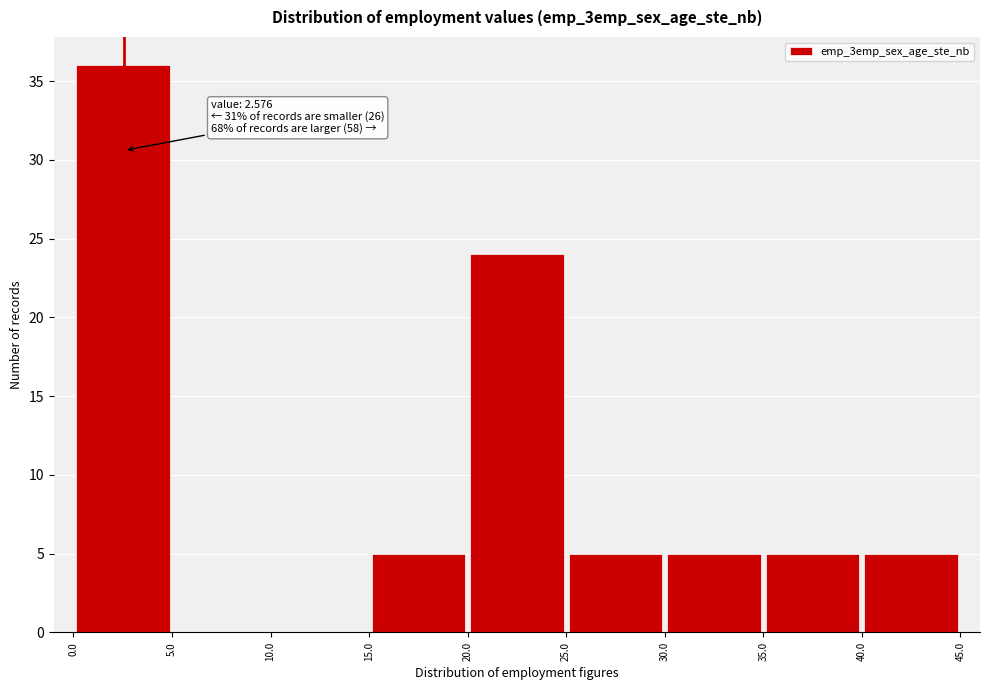

Which range on the x-axis has the tallest bar?

0.0 to 5.0